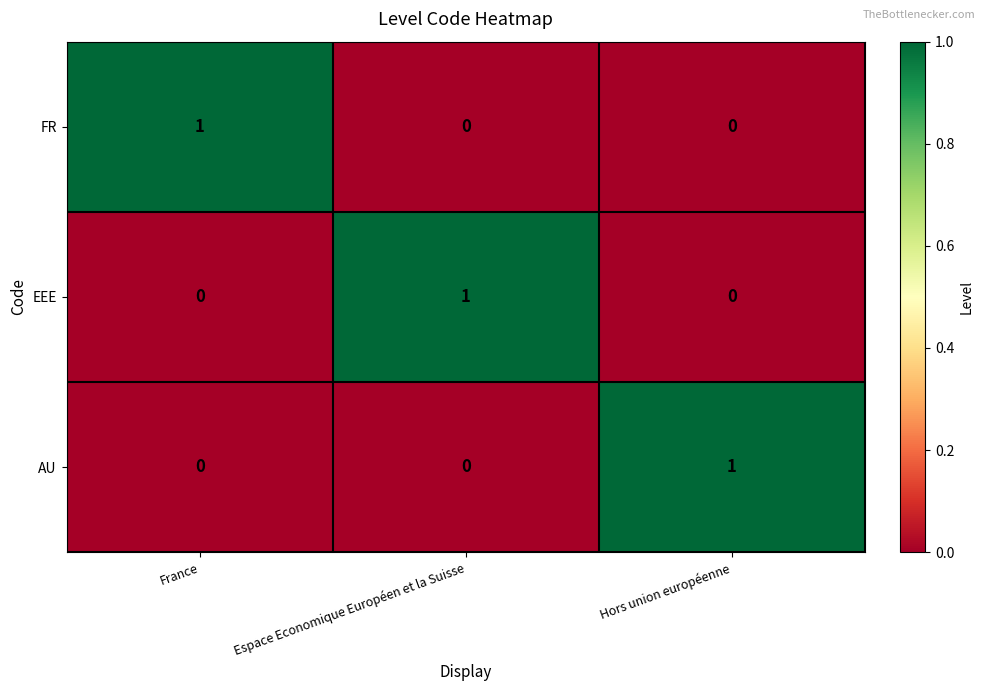

The EEE series shows -1 at France. True or false?

False